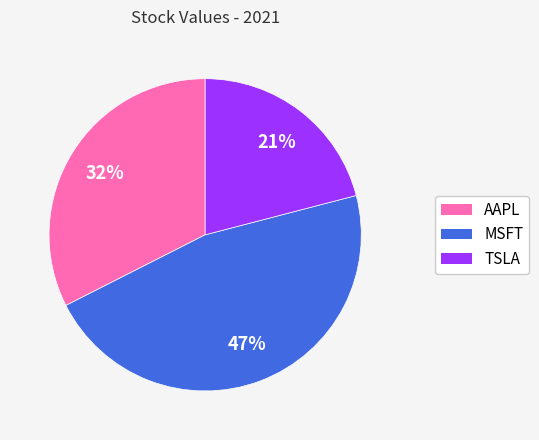

To the nearest percent, what is the difference between the largest and smallest slice percentages?

26%